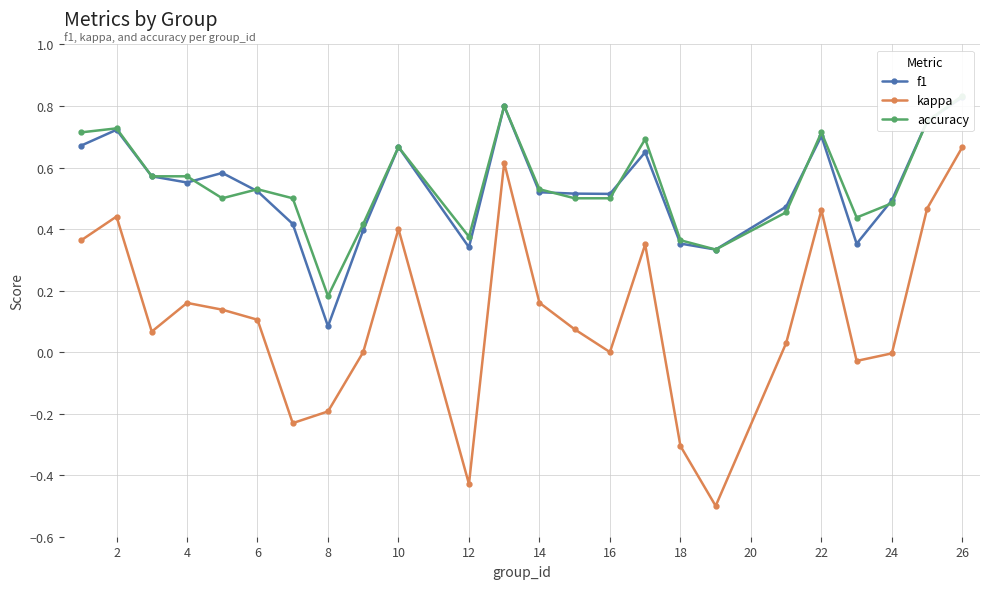

In kappa, how many points are lower than both neighbors (excluding endpoints)?

6